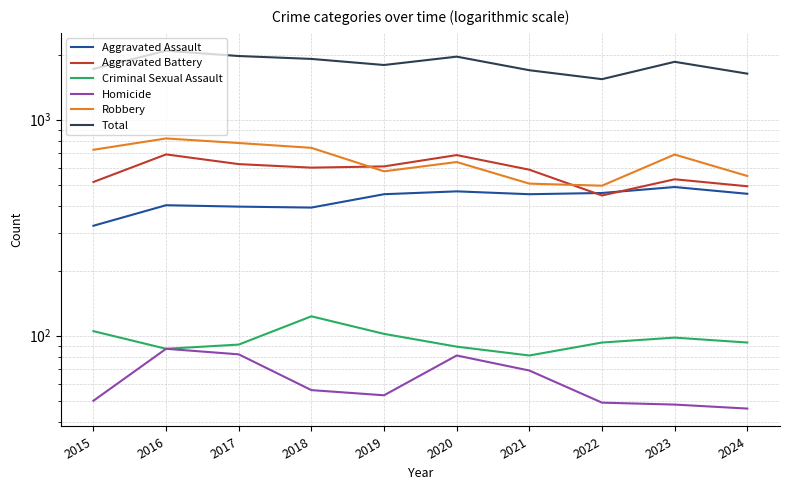

At 2015, list the series in order from smallest to largest.

Homicide, Criminal Sexual Assault, Aggravated Assault, Aggravated Battery, Robbery, Total